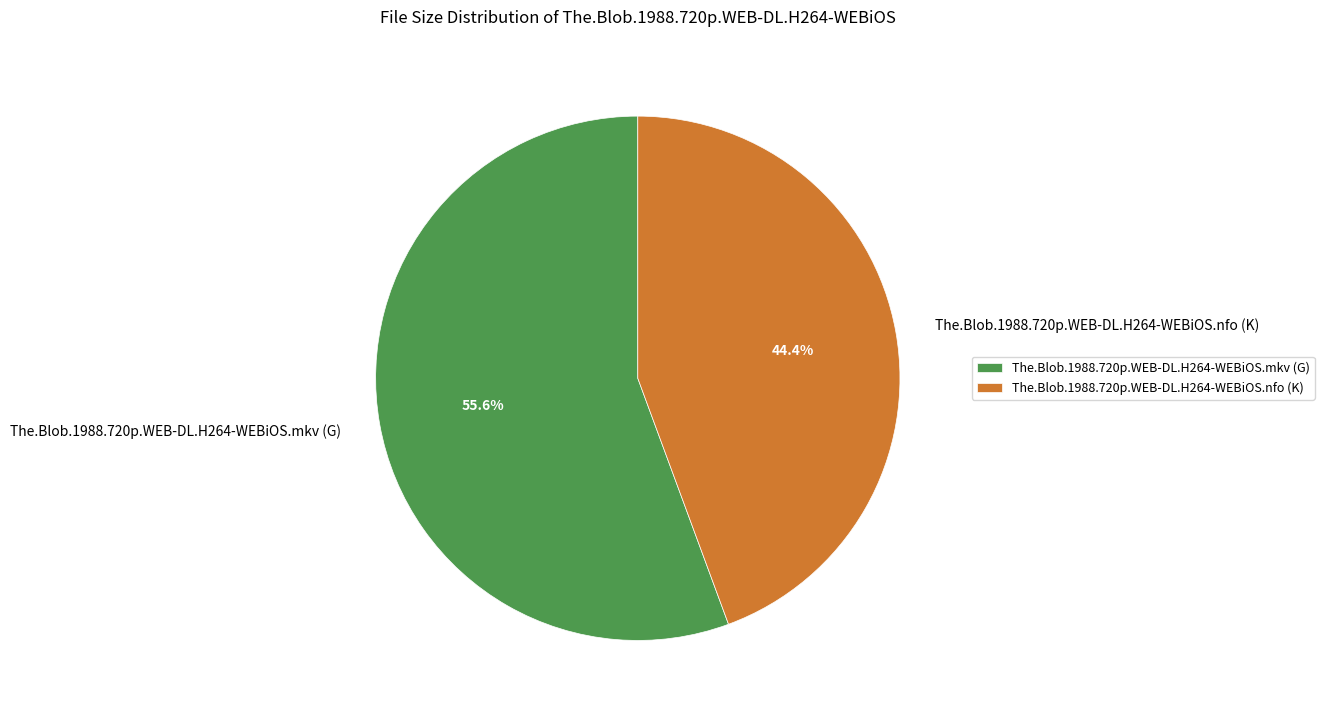

Is there a majority slice in this chart?

Yes